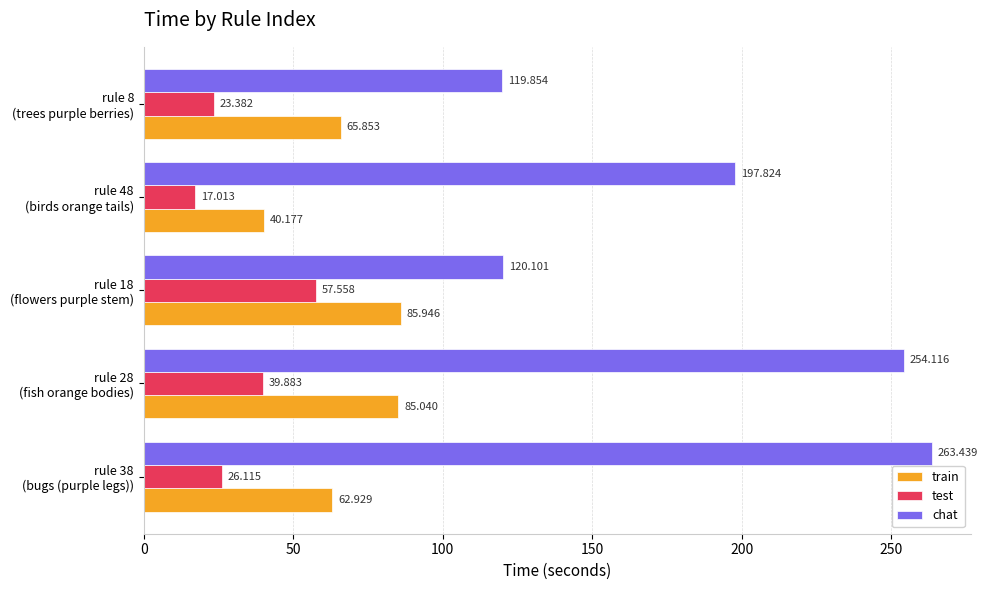

What is the maximum value for chat?

263.4